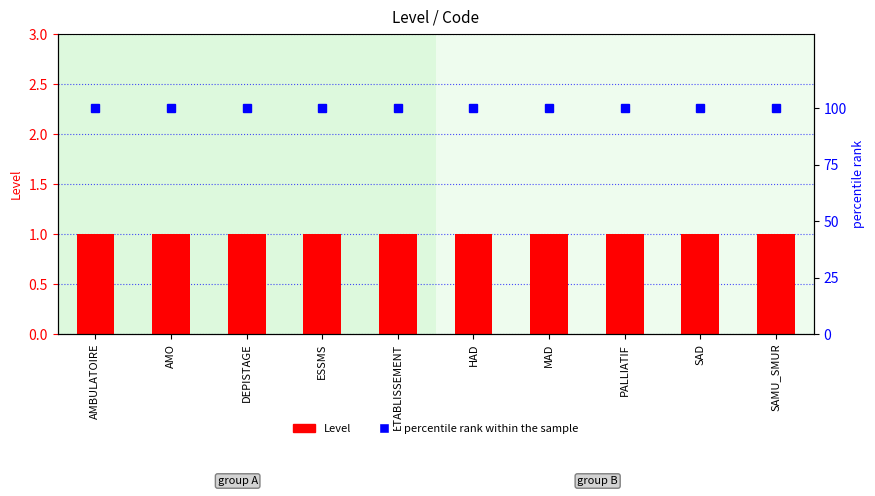

Where is Level nearest to the value 1?

AMBULATOIRE